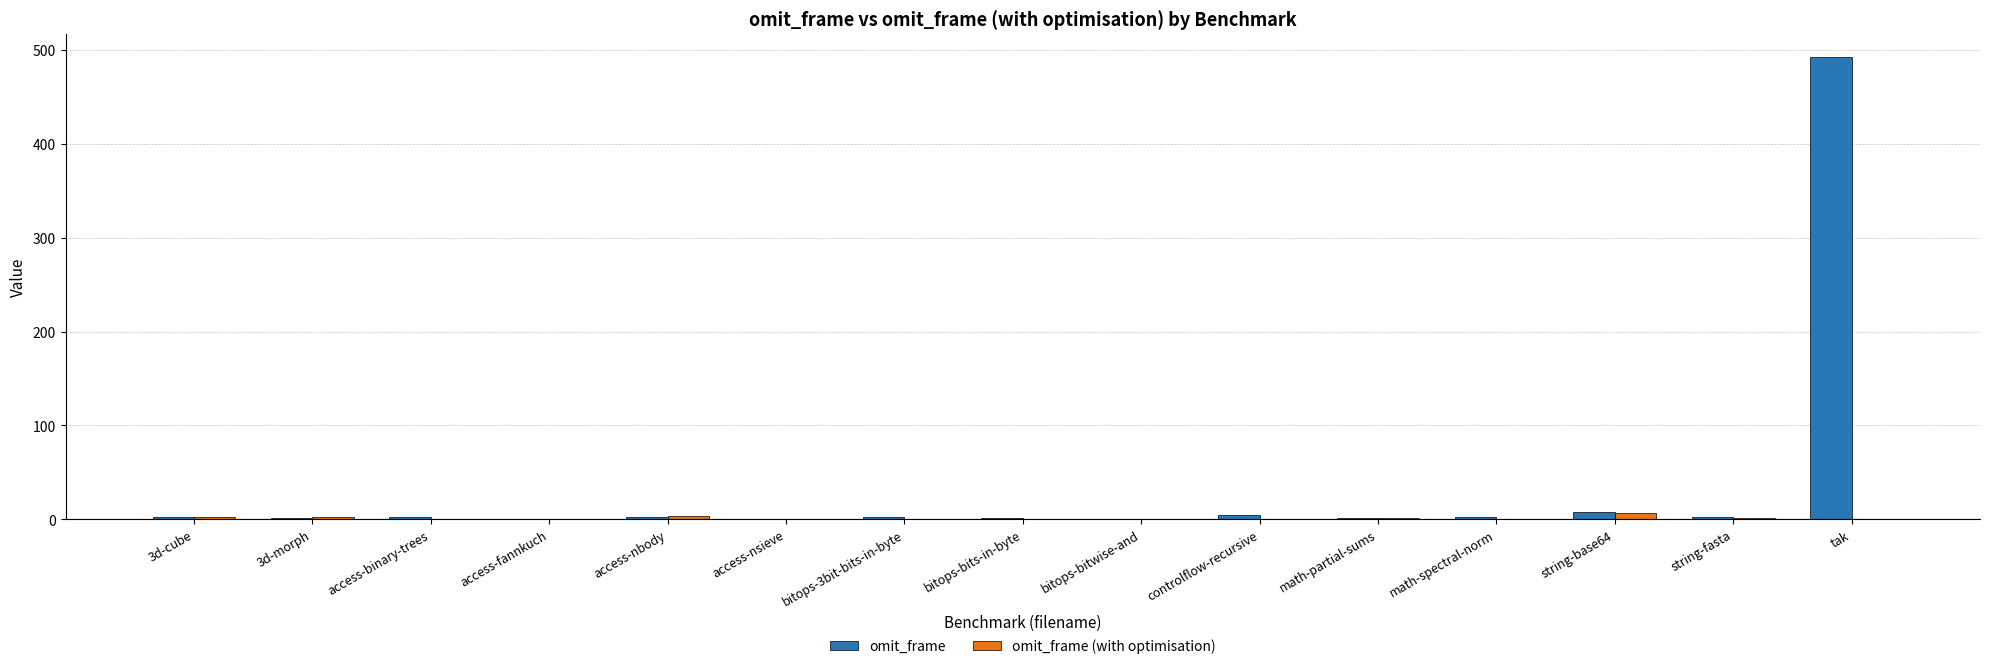

How many groups of bars are there?

15